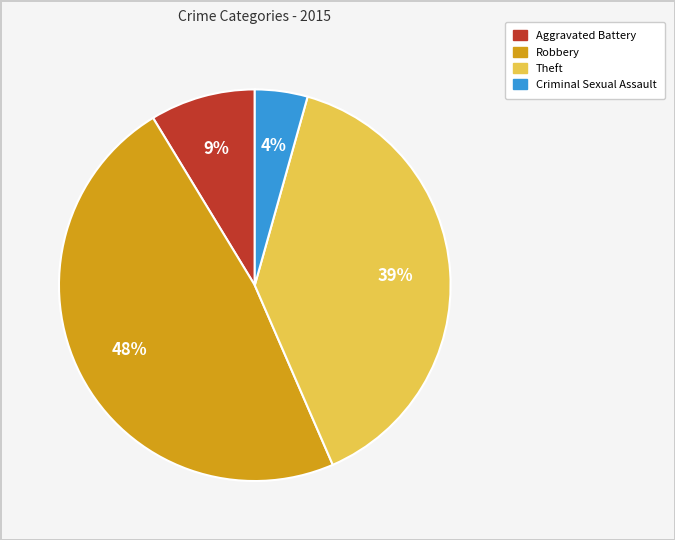

The Robbery slice represents 37% of the pie. True or false?

False